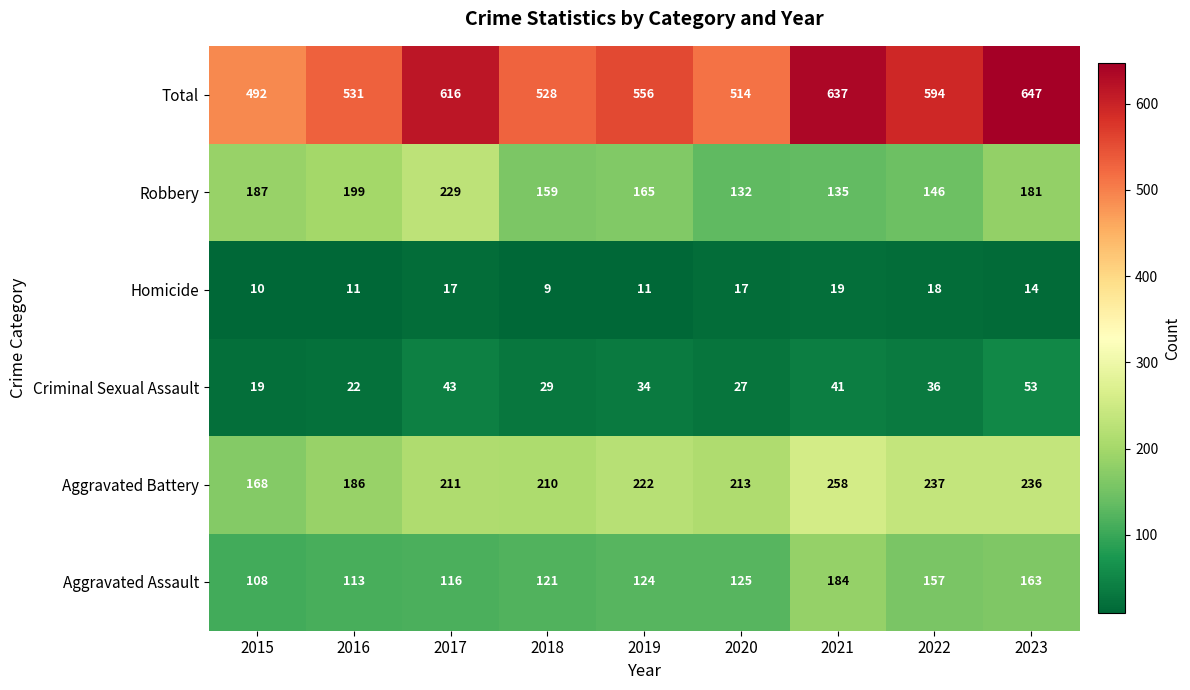

What is the difference between the maximum and minimum values in the Robbery series?

97